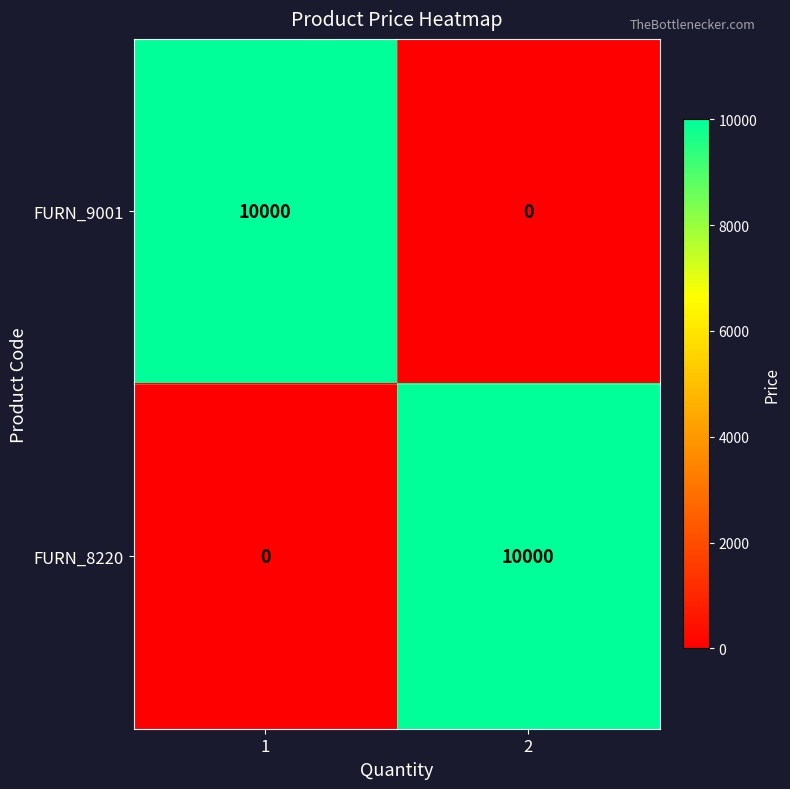

What is the difference between the maximum and minimum values in the FURN_9001 series?

10000